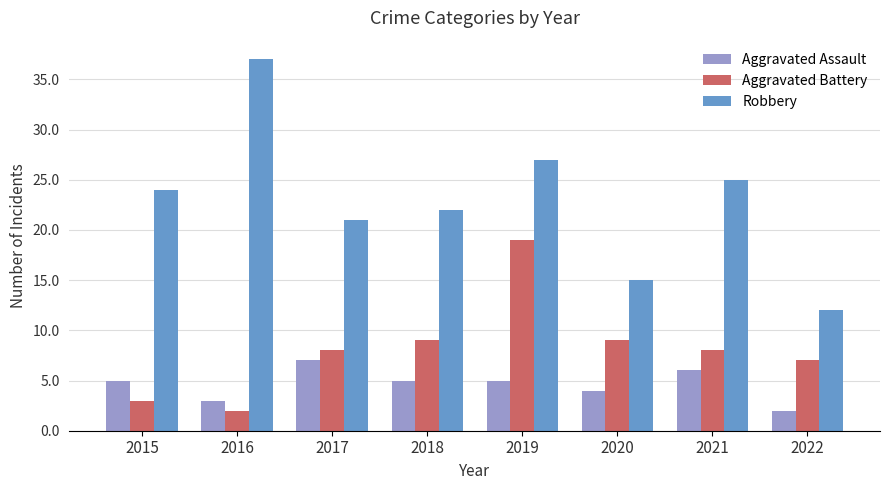

List the series in order of their overall mean, lowest first.

Aggravated Assault, Aggravated Battery, Robbery